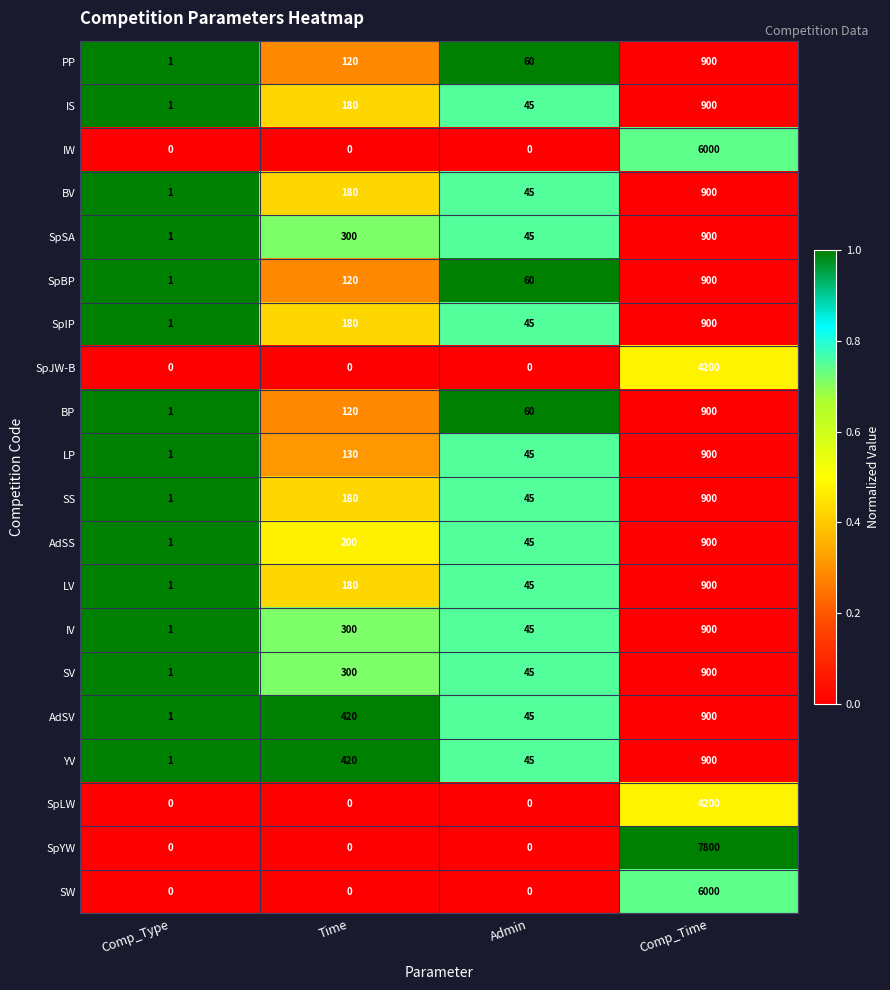

What is the greatest value displayed?

7800